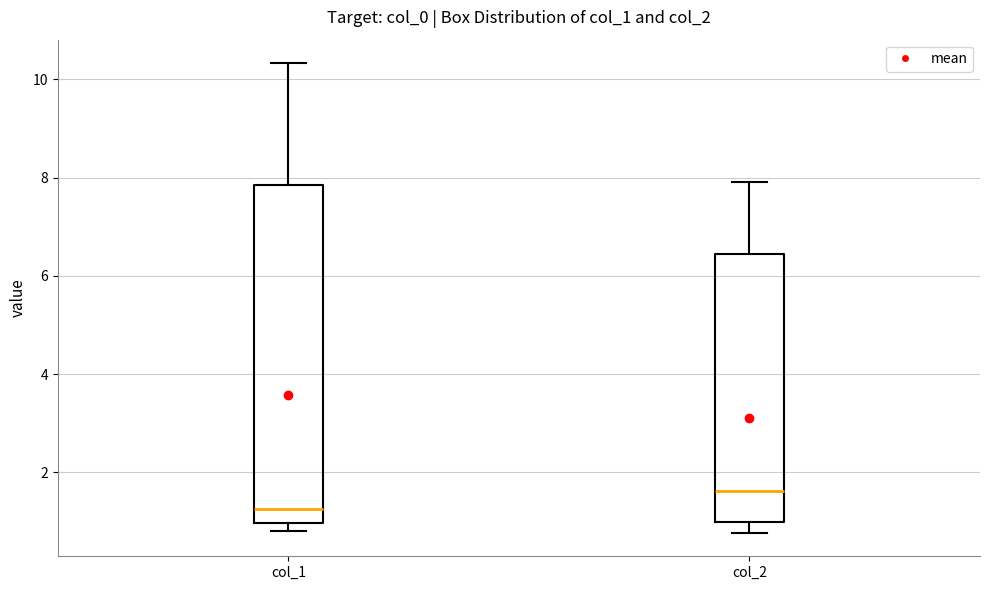

Where does the median line of the box for col_2 sit on the y-axis? The values are not printed on the chart, so give them approximately, as read against the axis.

1.6